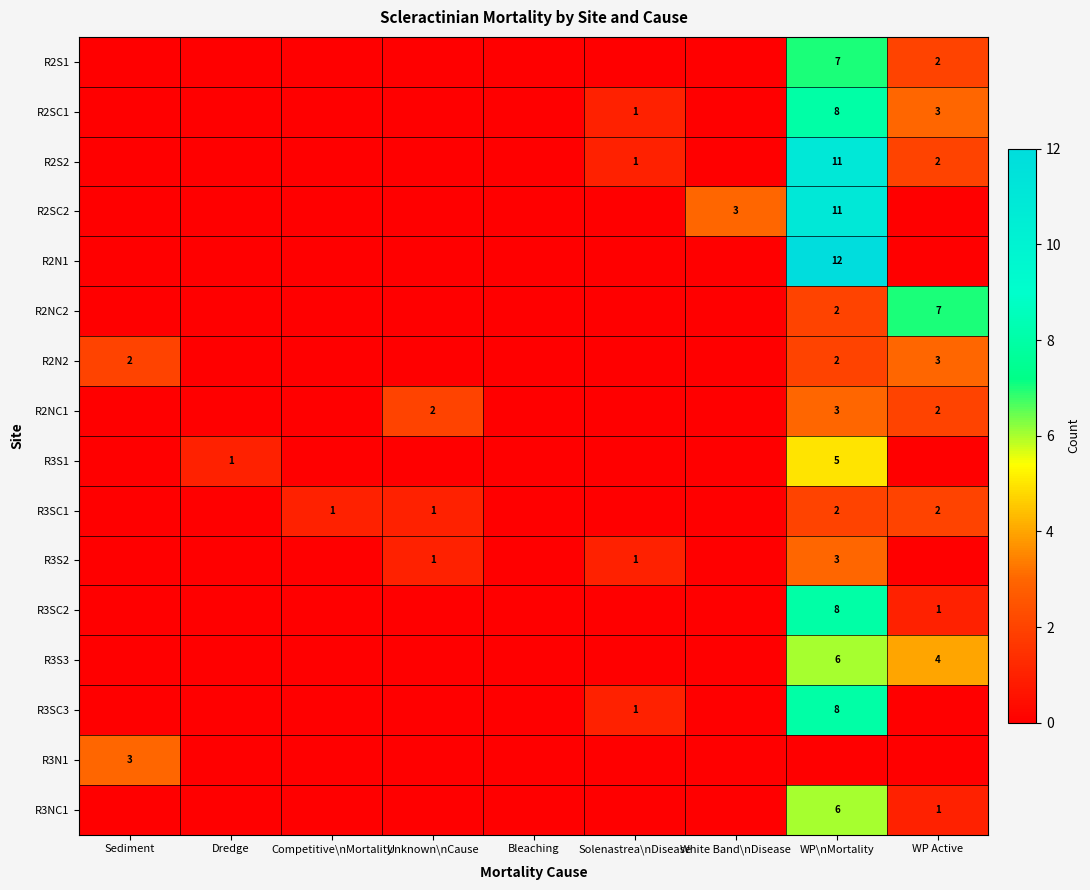

The value of R2S2 at WP Active is 2. True or false?

True